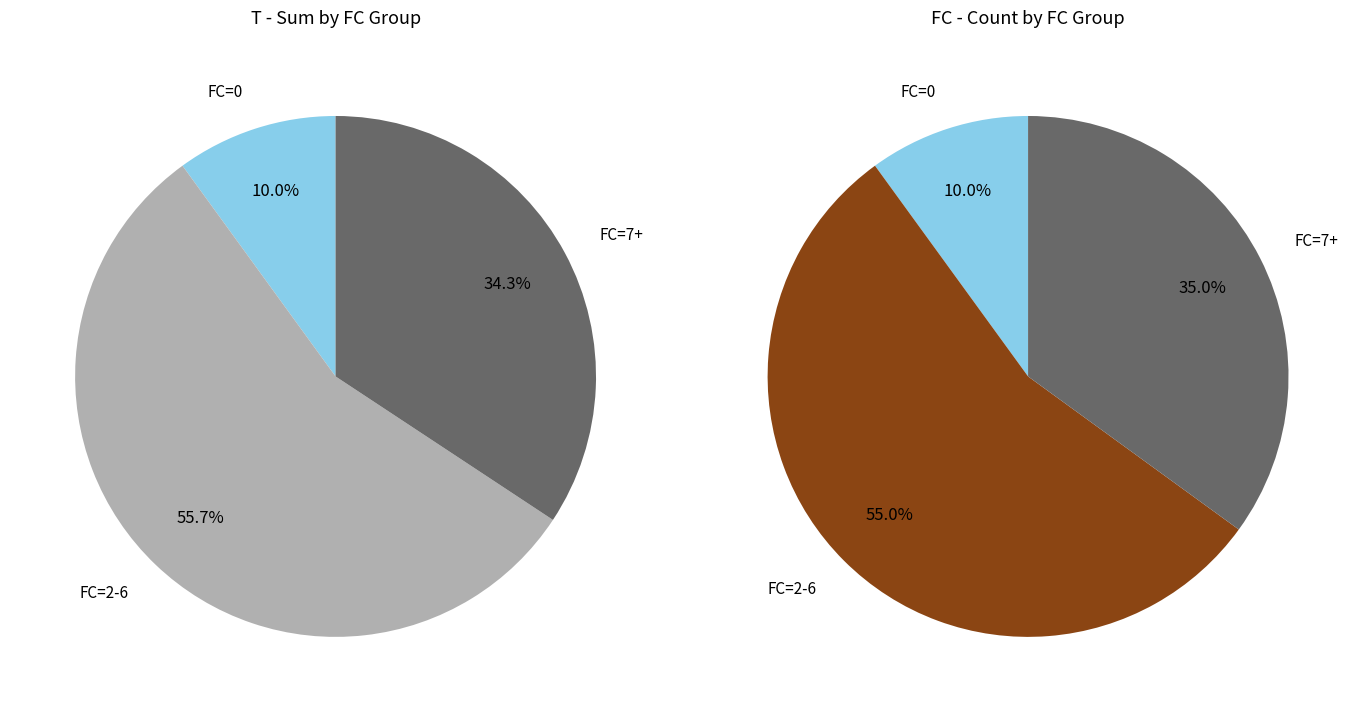

To the nearest percent, what is the difference between the 1 and 4 slice percentages?

1%